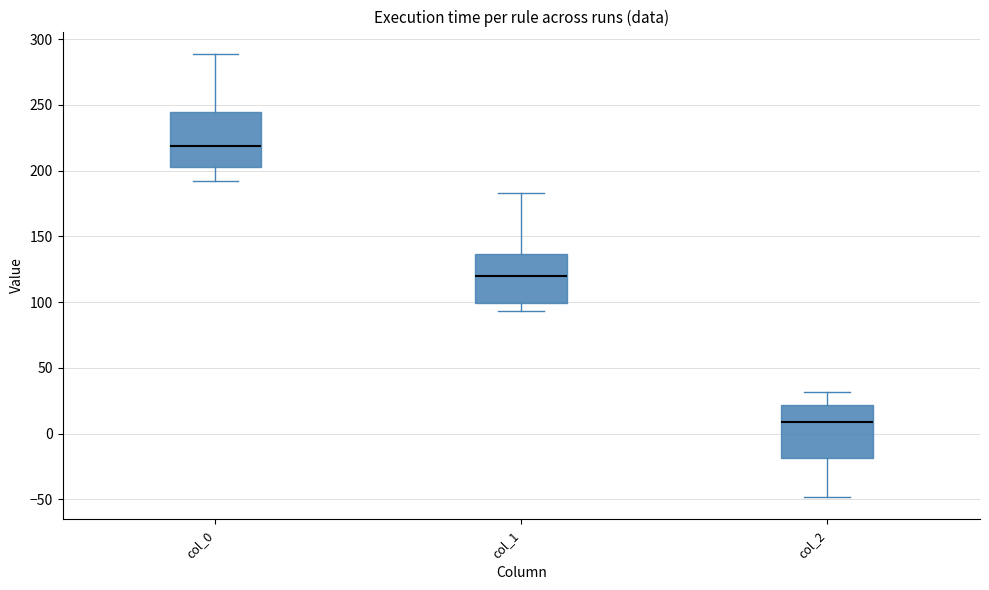

Which box has the lowest median line?

col_2